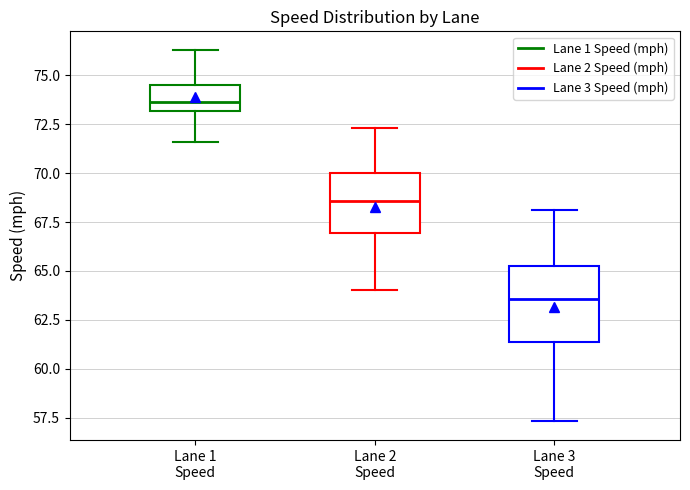

Where is the lower edge of the box for Lane 3 Speed on the y-axis? The values are not printed on the chart, so give them approximately, as read against the axis.

61.5